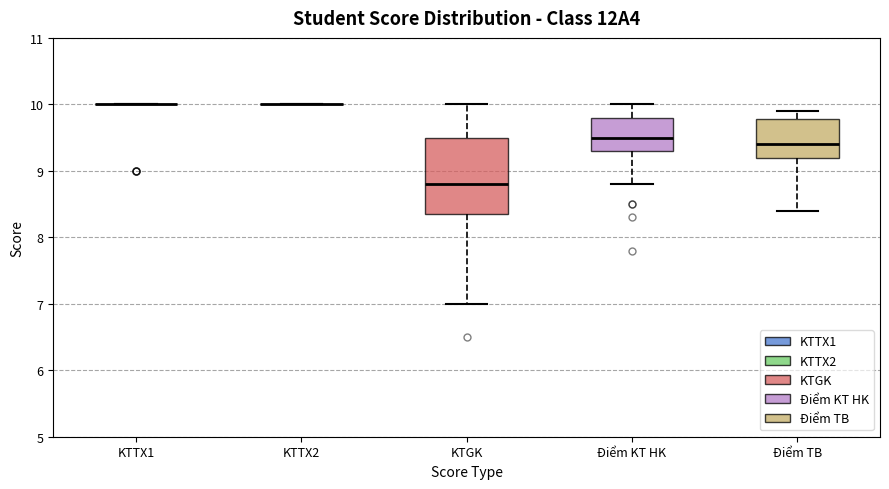

Reading left to right, read every box against the y-axis: the position of its median line, the range the box covers, and the ends of its whiskers. The values are not printed on the chart, so give them approximately, as read against the axis.

KTTX1: box collapsed to a line at 10.0, whiskers 10.0 to 10.0
KTTX2: box collapsed to a line at 10.0, whiskers 10.0 to 10.0
KTGK: median 8.8, box 8.4 to 9.5, whiskers 7.0 to 10.0
Điểm KT HK: median 9.5, box 9.3 to 9.8, whiskers 8.8 to 10.0
Điểm TB: median 9.4, box 9.2 to 9.8, whiskers 8.4 to 9.9